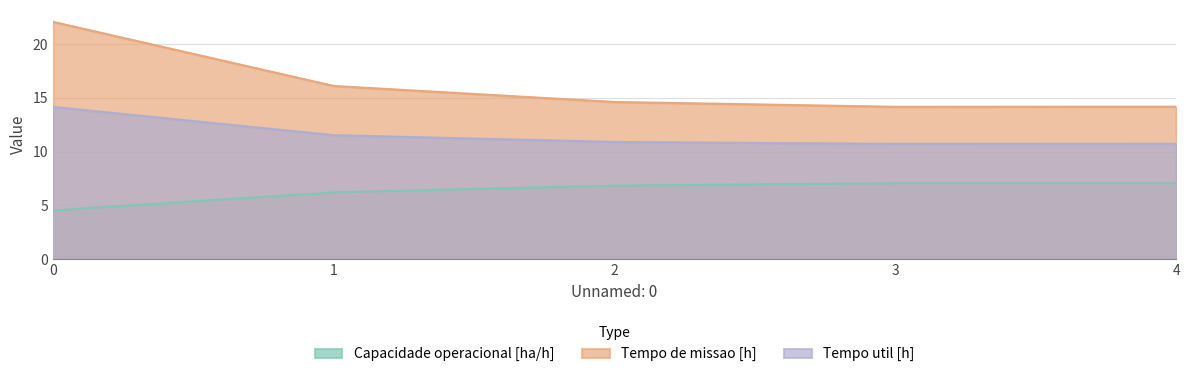

The value of Tempo util [h] at 3 is 10.7. True or false?

True